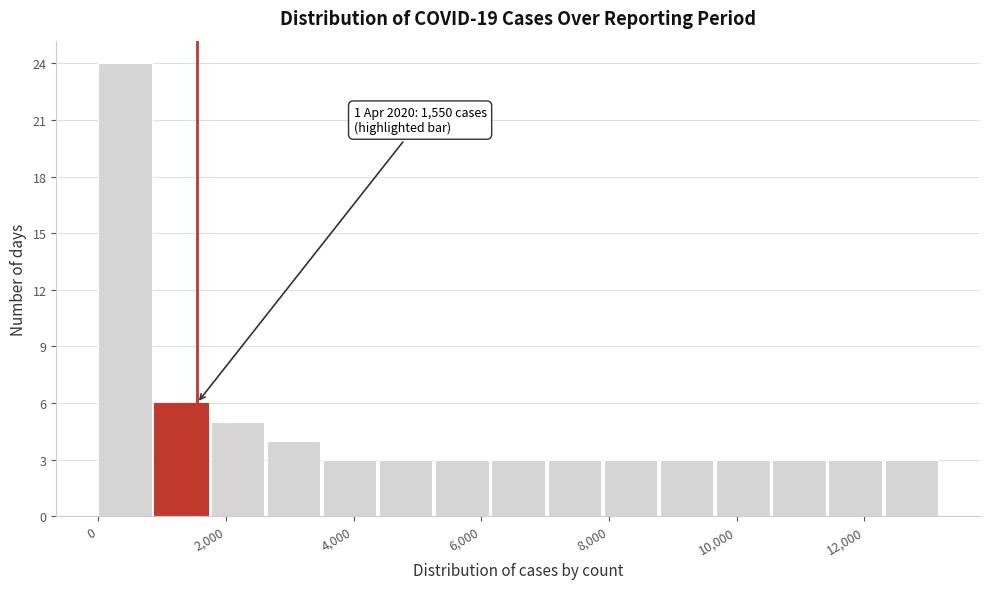

Which range on the x-axis has the tallest bar?

0 to 800